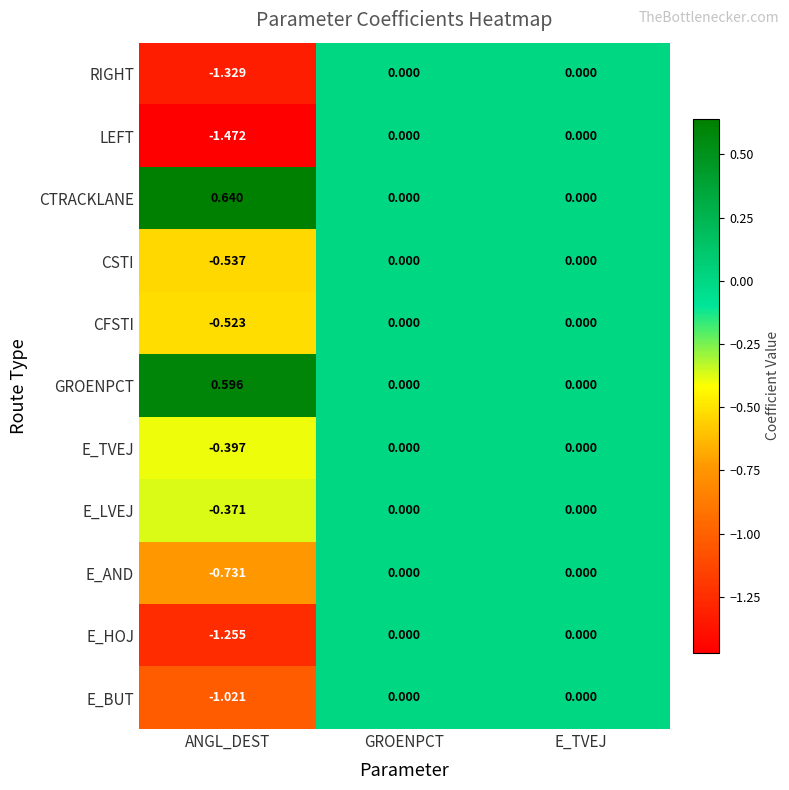

How many values in the CTRACKLANE series exceed 0?

1